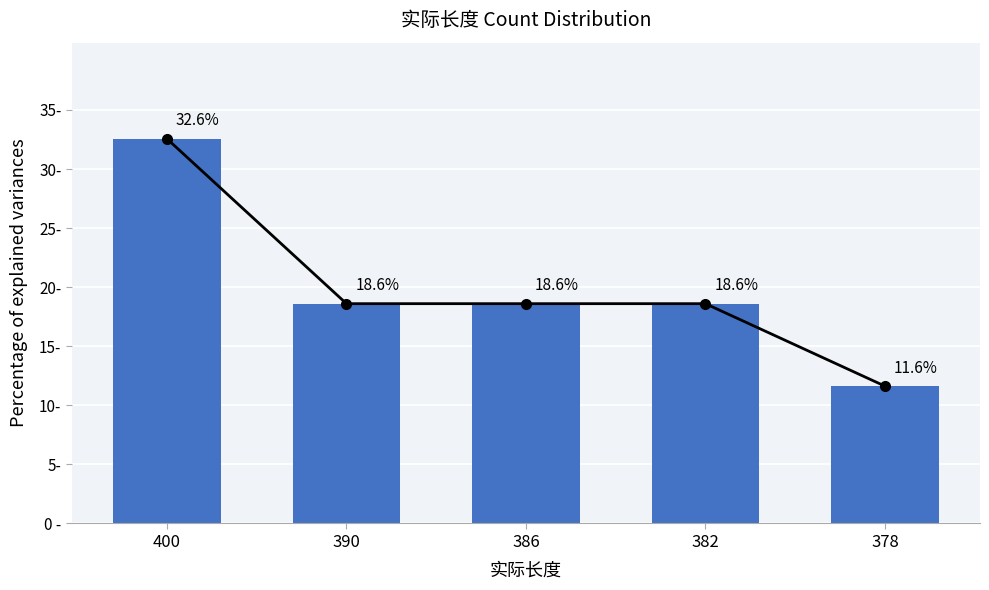

Is it true that the value at 400 is 32.6?

True